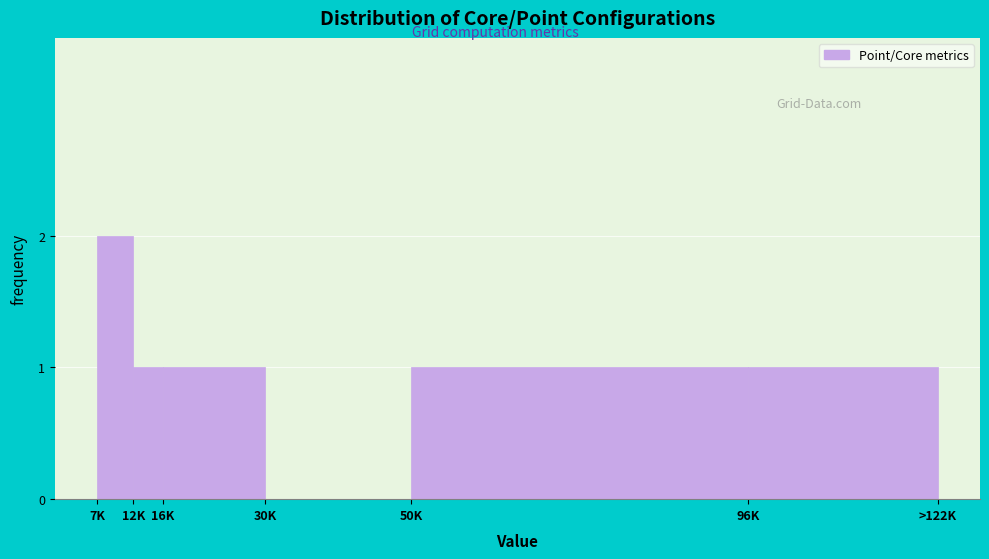

Reading right to left, extract all data points from this chart.

96K=1	50K=1	30K=0	16K=1	12K=1	7K=2